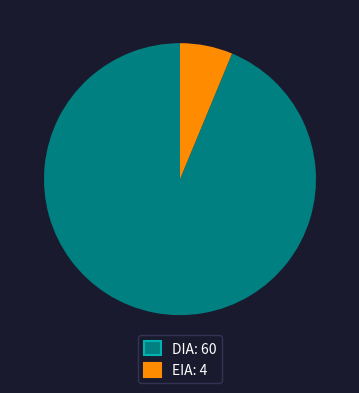

Combined, do DIA and EIA account for over 50%?

Yes